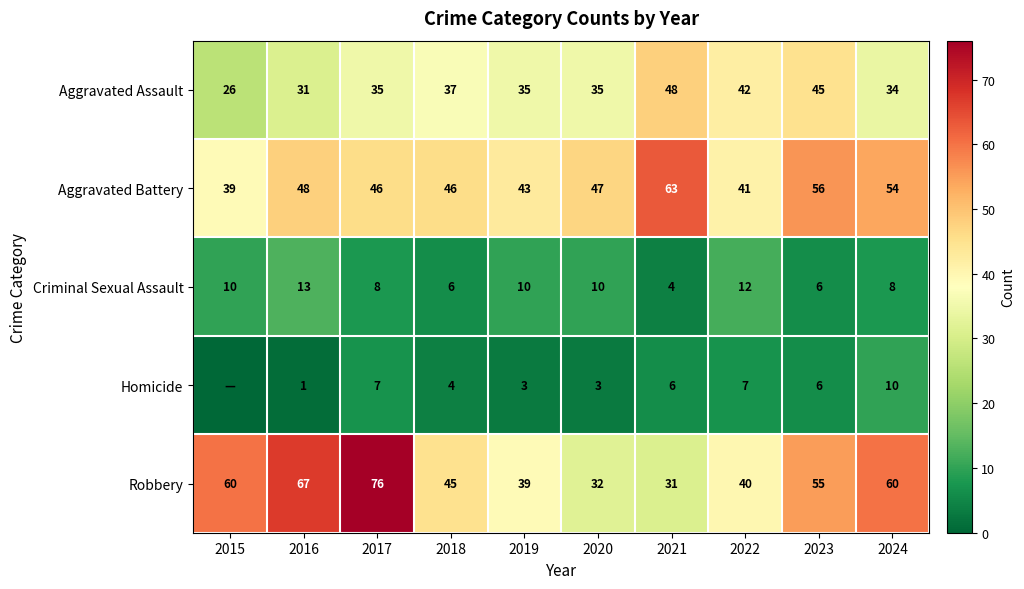

Between 2019 and 2022, which series saw the biggest shift?

Aggravated Assault